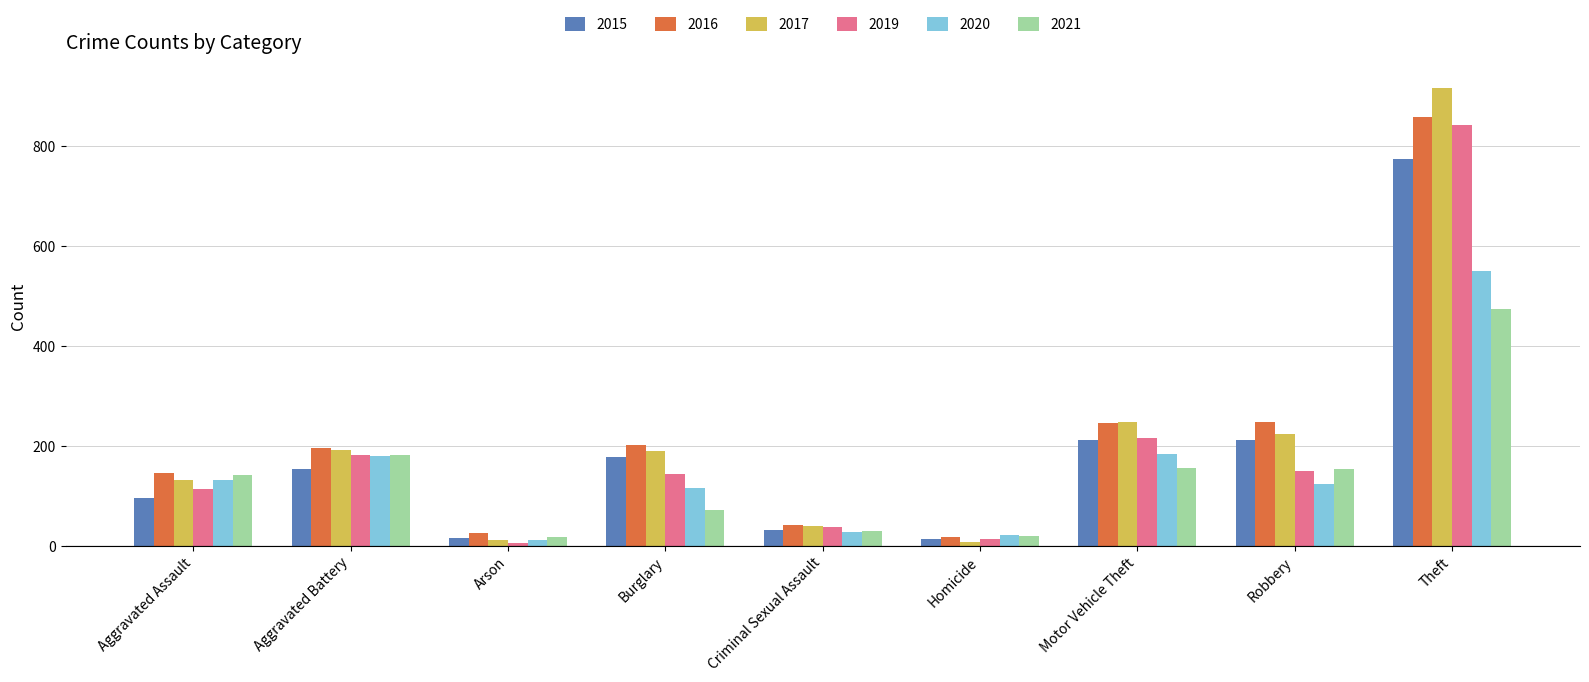

Which series has the widest spread of values?

2017